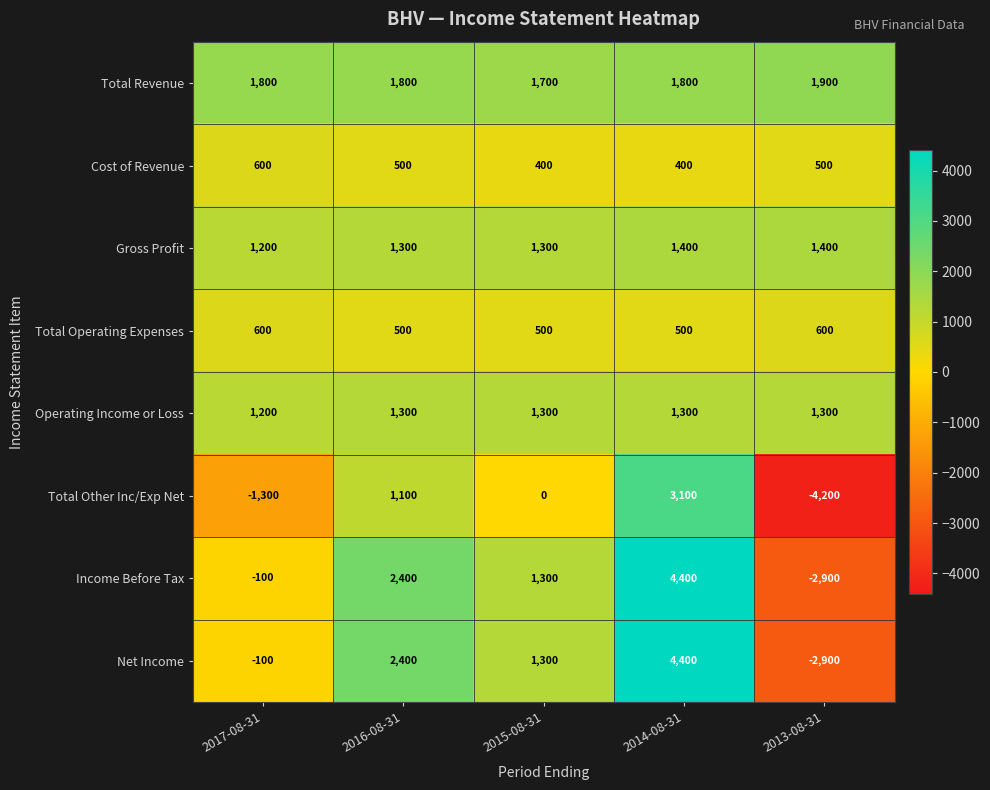

What is the average value of the Total Revenue series?

1800